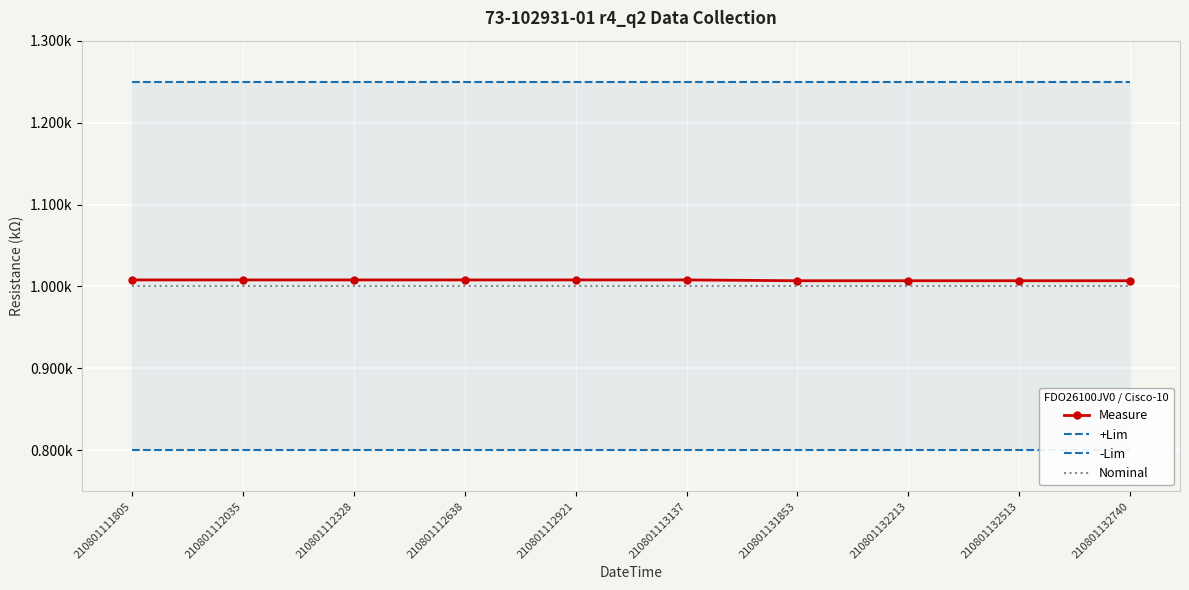

The value of Measure at 210801131853 is 1.0. True or false?

True